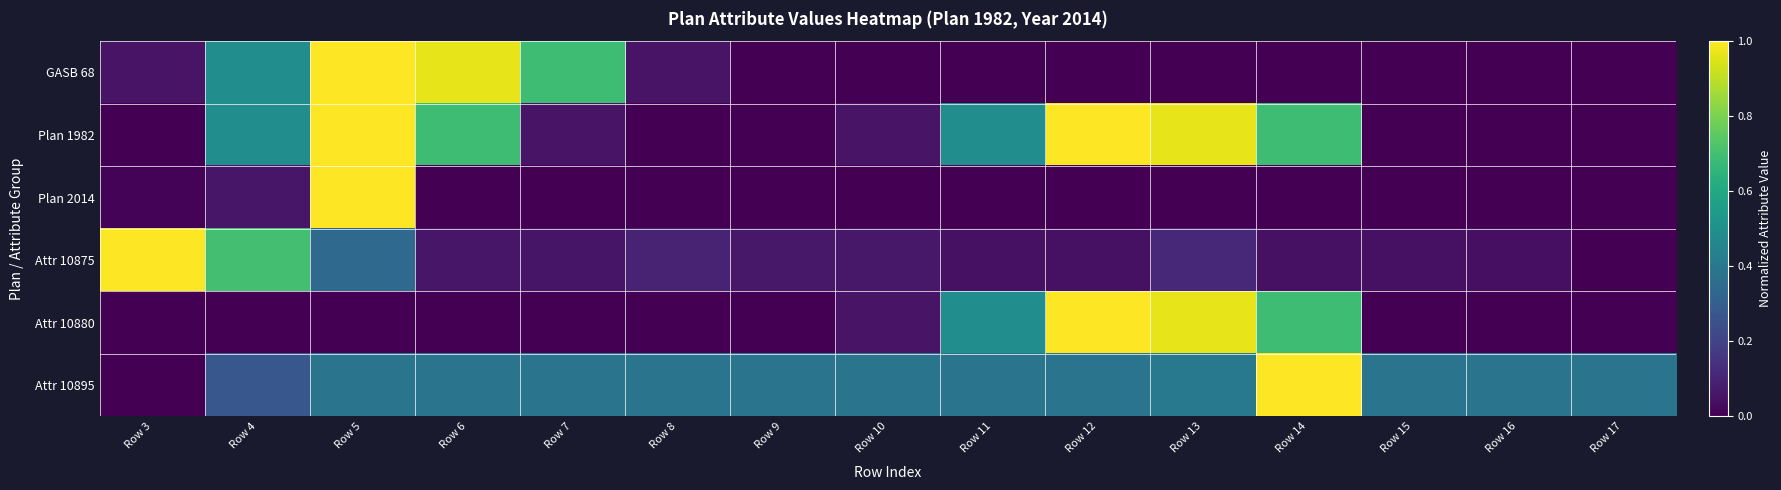

Reading left to right, transcribe all the data shown in this chart.

GASB 68: Row 3=0.1	Row 4=0.5	Row 5=1.0	Row 6=1.0	Row 7=0.7	Row 8=0.1	Row 9=0.0	Row 10=0.0	Row 11=0.0	Row 12=0.0	Row 13=0.0	Row 14=0.0	Row 15=0.0	Row 16=0.0	Row 17=0.0
Plan 1982: Row 3=0.0	Row 4=0.5	Row 5=1.0	Row 6=0.7	Row 7=0.1	Row 8=0.0	Row 9=0.0	Row 10=0.1	Row 11=0.5	Row 12=1.0	Row 13=1.0	Row 14=0.7	Row 15=0.0	Row 16=0.0	Row 17=0.0
Plan 2014: Row 3=0.0	Row 4=0.1	Row 5=1.0	Row 6=0.0	Row 7=0.0	Row 8=0.0	Row 9=0.0	Row 10=0.0	Row 11=0.0	Row 12=0.0	Row 13=0.0	Row 14=0.0	Row 15=0.0	Row 16=0.0	Row 17=0.0
Attr 10875: Row 3=1.0	Row 4=0.7	Row 5=0.3	Row 6=0.1	Row 7=0.1	Row 8=0.1	Row 9=0.1	Row 10=0.1	Row 11=0.0	Row 12=0.0	Row 13=0.1	Row 14=0.0	Row 15=0.0	Row 16=0.0	Row 17=0.0
Attr 10880: Row 3=0.0	Row 4=0.0	Row 5=0.0	Row 6=0.0	Row 7=0.0	Row 8=0.0	Row 9=0.0	Row 10=0.1	Row 11=0.5	Row 12=1.0	Row 13=1.0	Row 14=0.7	Row 15=0.0	Row 16=0.0	Row 17=0.0
Attr 10895: Row 3=0.0	Row 4=0.3	Row 5=0.4	Row 6=0.4	Row 7=0.4	Row 8=0.4	Row 9=0.4	Row 10=0.4	Row 11=0.4	Row 12=0.4	Row 13=0.4	Row 14=1.0	Row 15=0.4	Row 16=0.4	Row 17=0.4